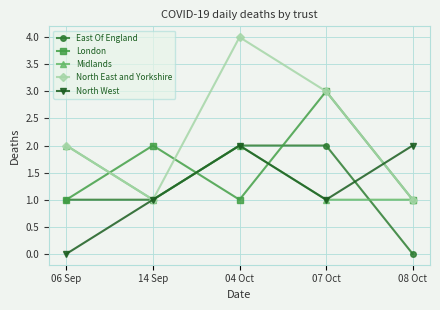

Does the chart have visible grid lines?

Yes